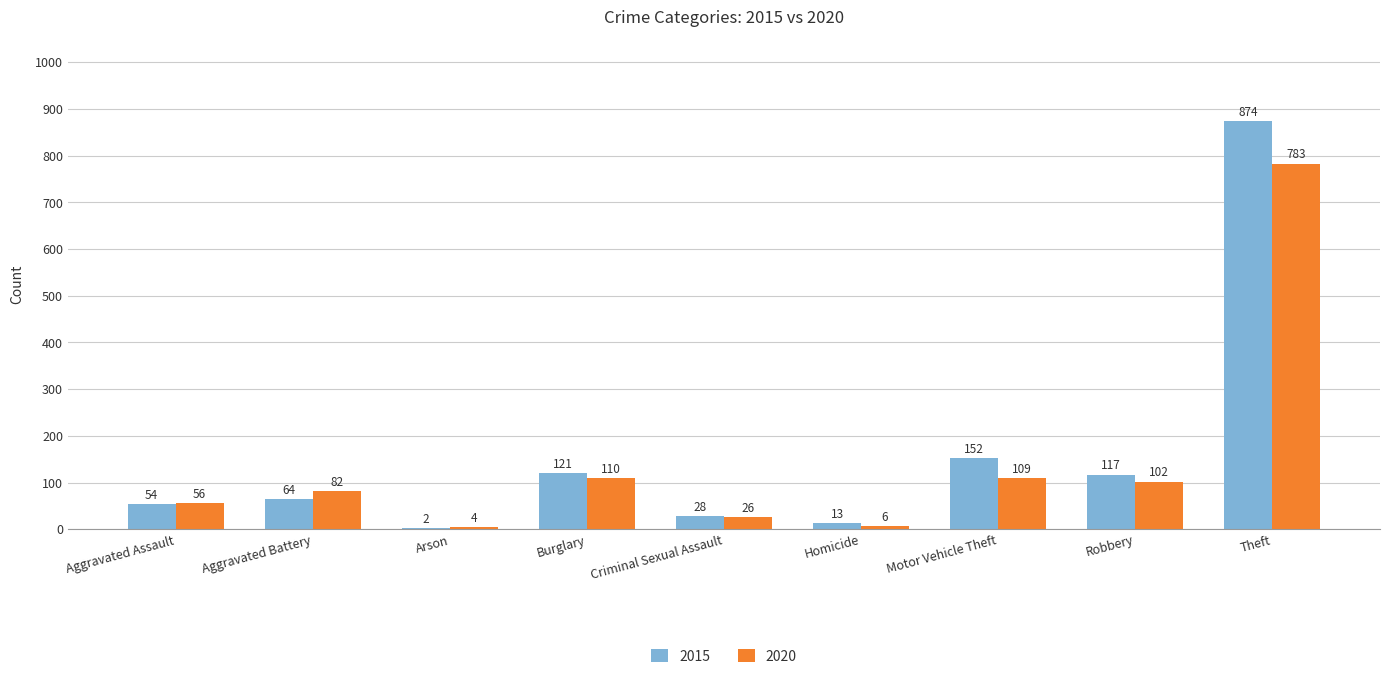

What is the sum of the 2015 values at Robbery and Homicide?

130